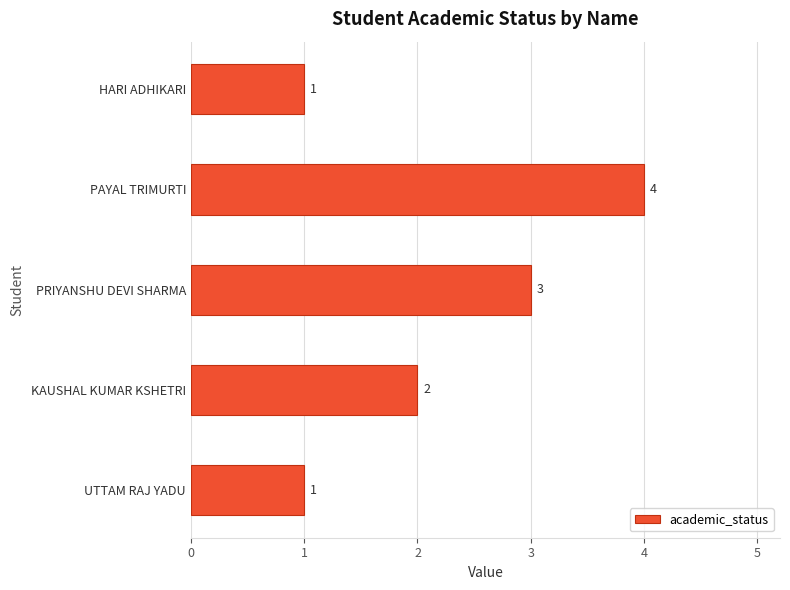

Reading bottom to top, what are all the values shown in this chart?

UTTAM RAJ YADU=1	KAUSHAL KUMAR KSHETRI=2	PRIYANSHU DEVI SHARMA=3	PAYAL TRIMURTI=4	HARI ADHIKARI=1